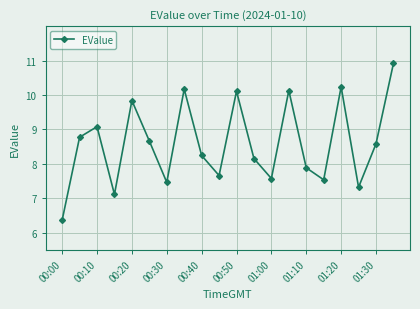

What is the value of the 19th point from the left?

8.6